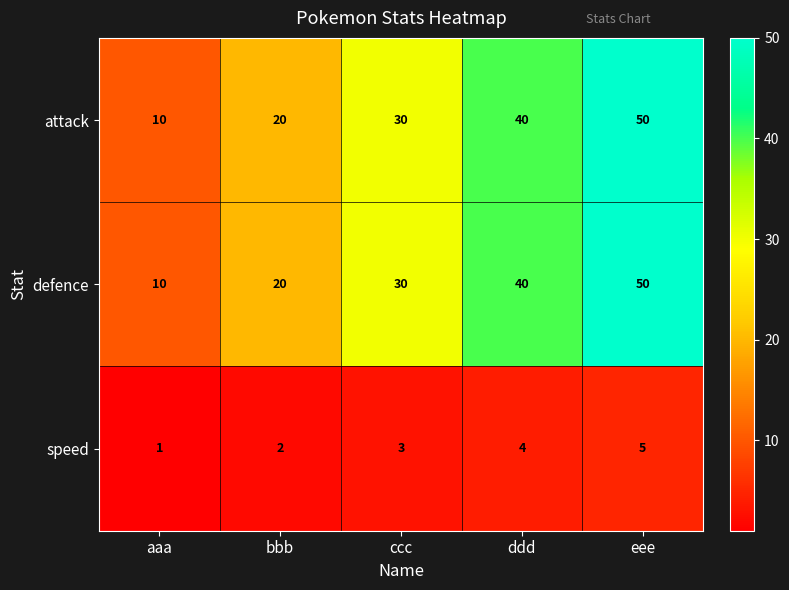

At how many categories does at least one series exceed 19?

4